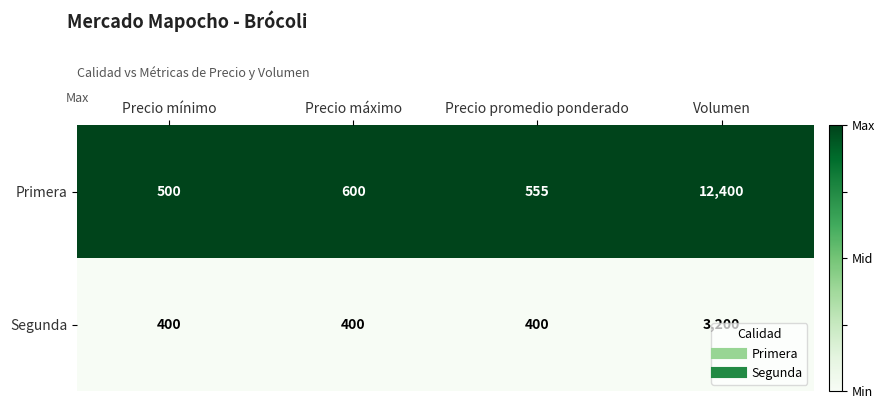

At Precio promedio ponderado, list the series in order from smallest to largest.

Segunda, Primera